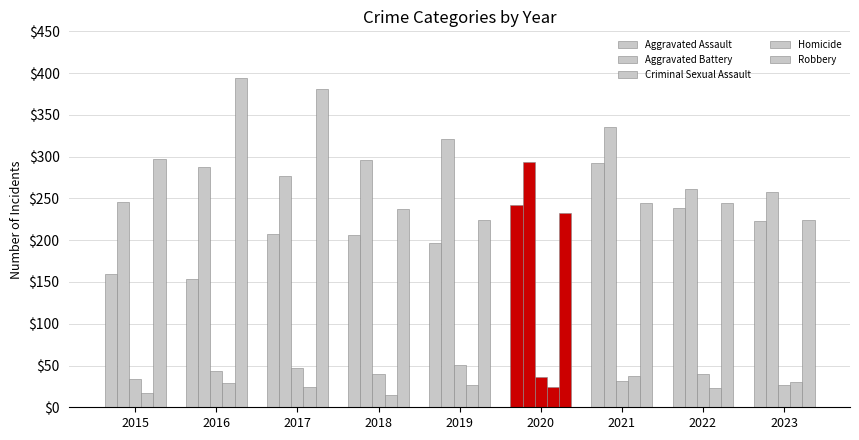

How many bars are there in each group?

5